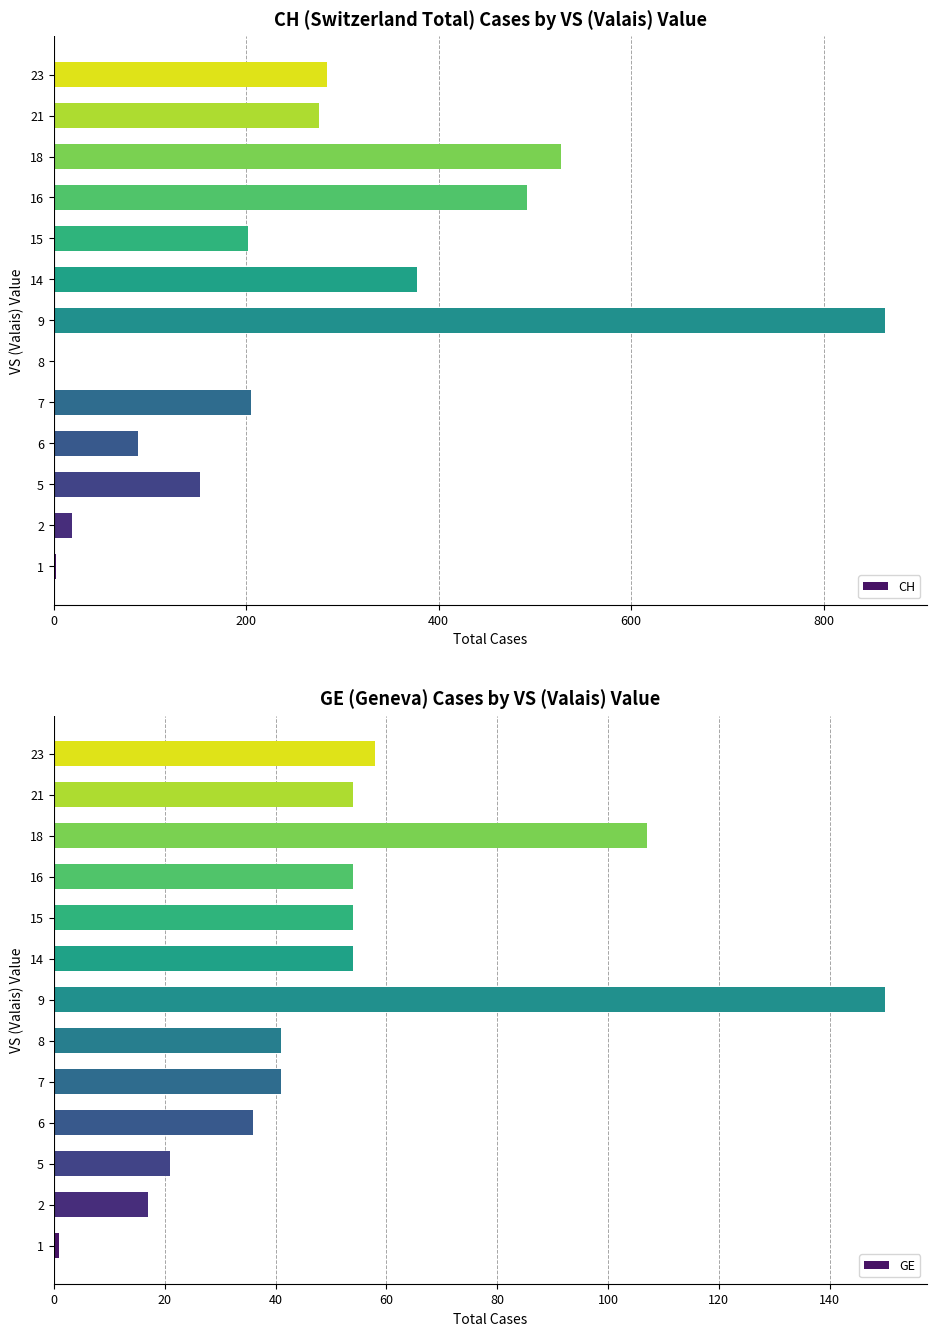

The value of CH at 18 is 527. True or false?

True